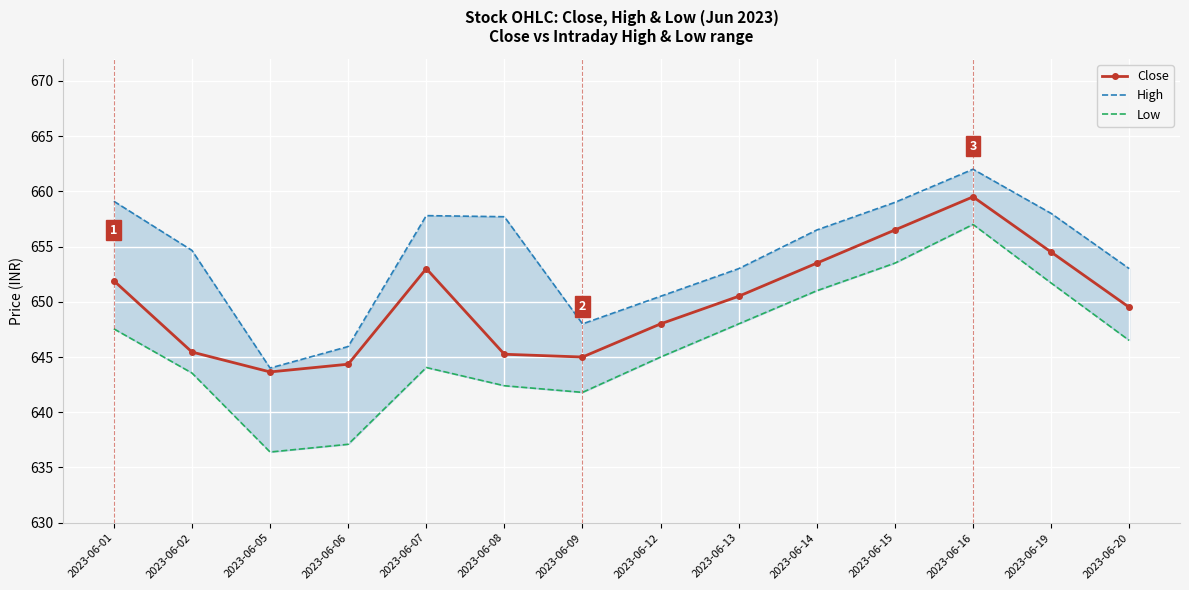

How many interior local peaks does the Close series have?

2